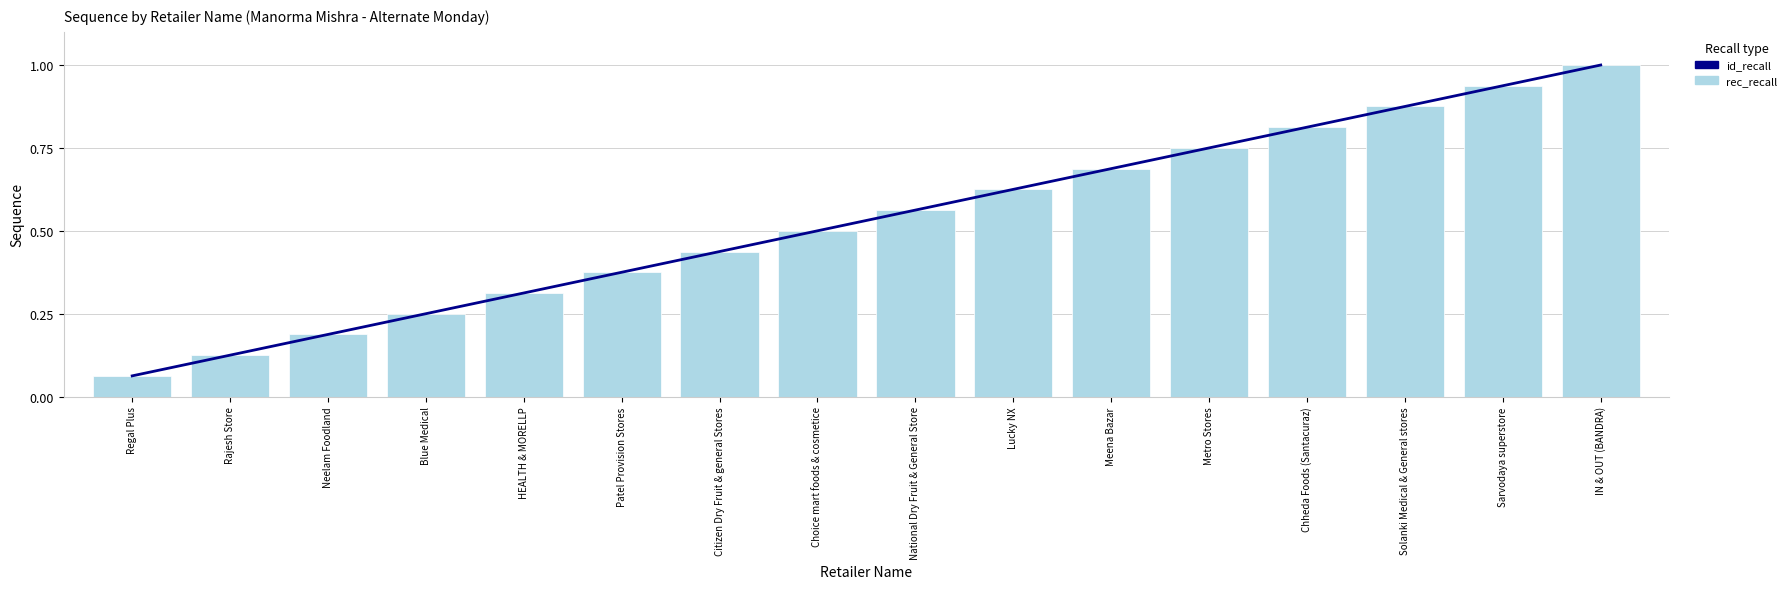

Which series has the largest total across all categories?

id_recall